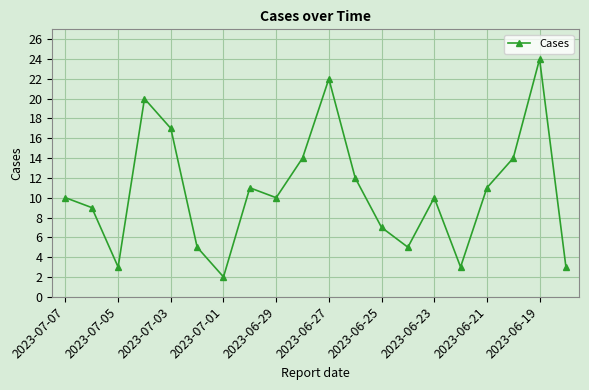

What is the difference between the maximum and minimum values?

22